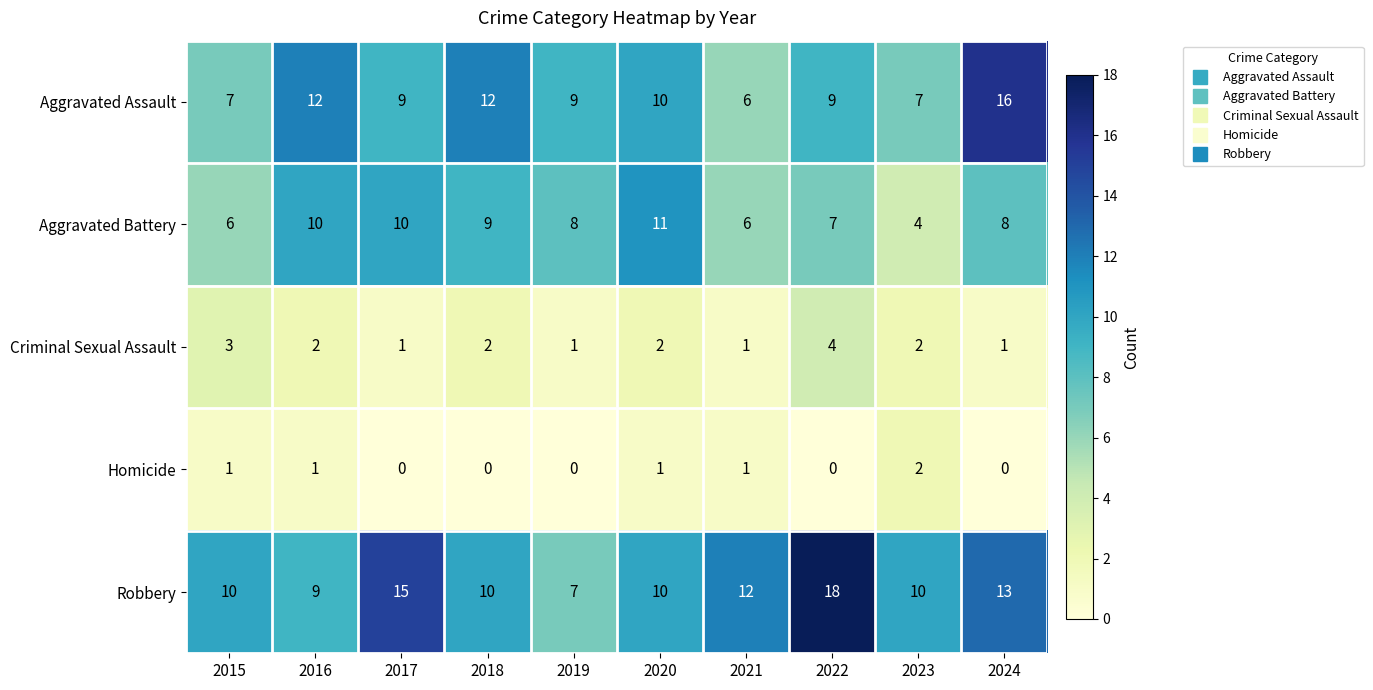

List the series in order of their peak value, lowest first.

Homicide, Criminal Sexual Assault, Aggravated Battery, Aggravated Assault, Robbery